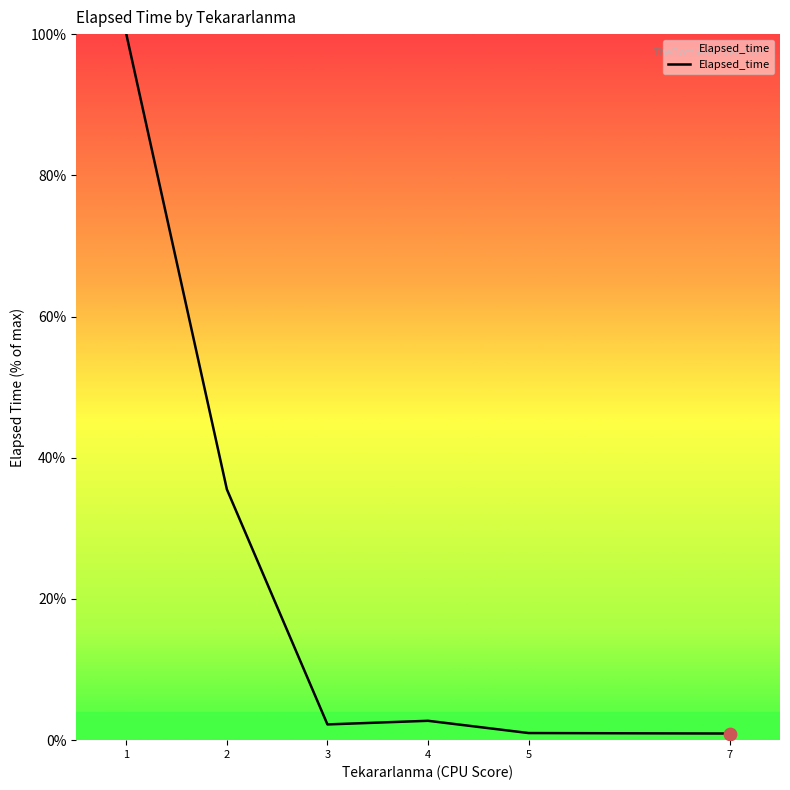

Which has a higher value, 2 or 7?

2